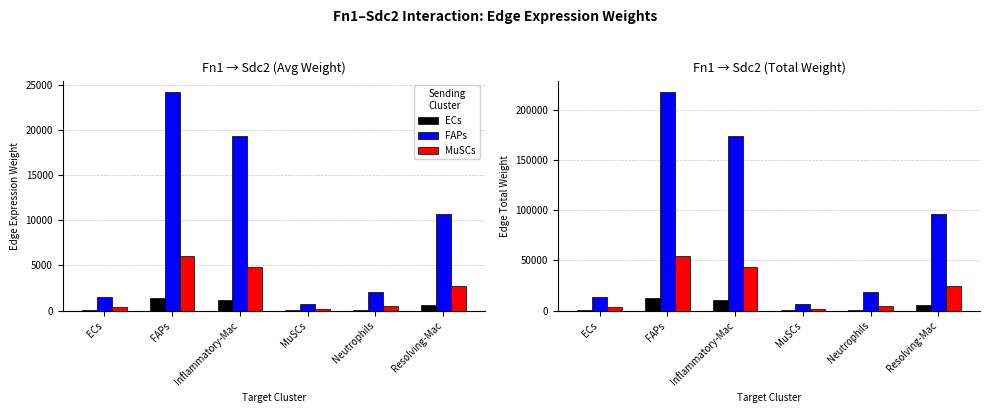

How many data points in ECs are above 5638?

3